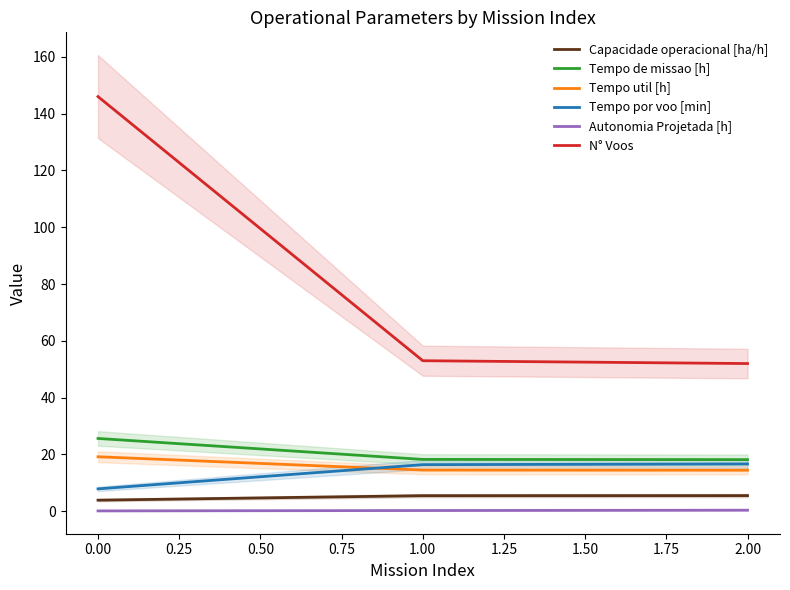

What is the highest value of the Capacidade operacional [ha/h] series?

5.5